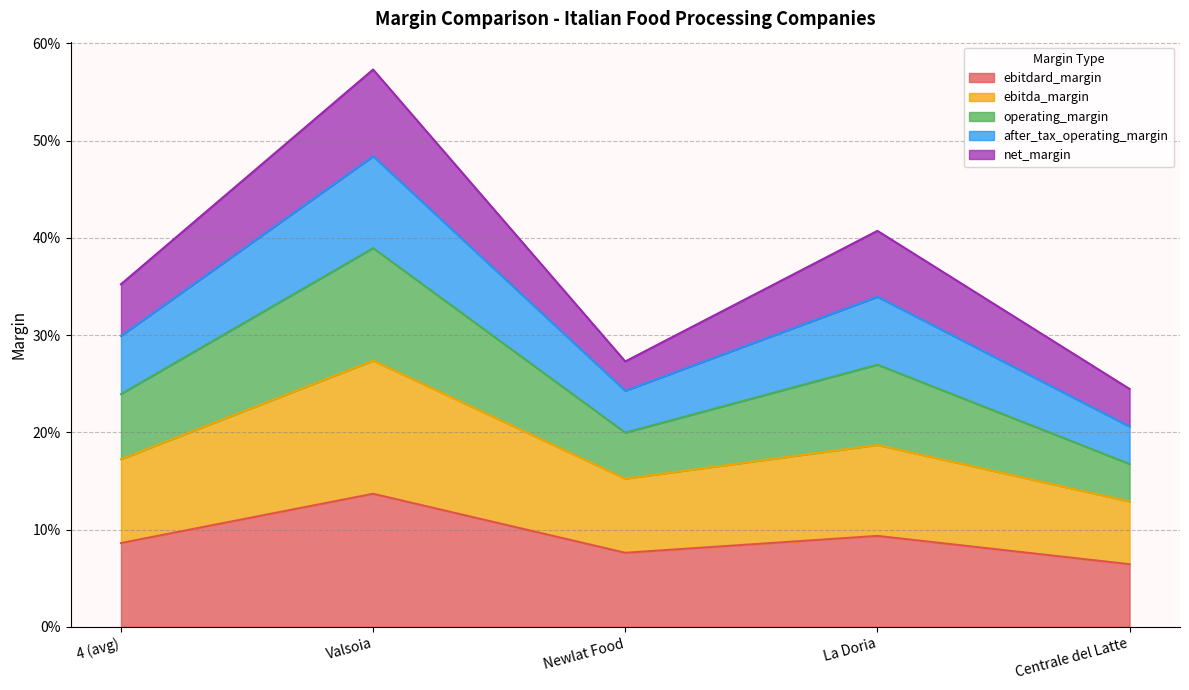

List the labels in order of ebitdard_margin value, smallest first.

Centrale del Latte, Newlat Food, 4 (avg), La Doria, Valsoia